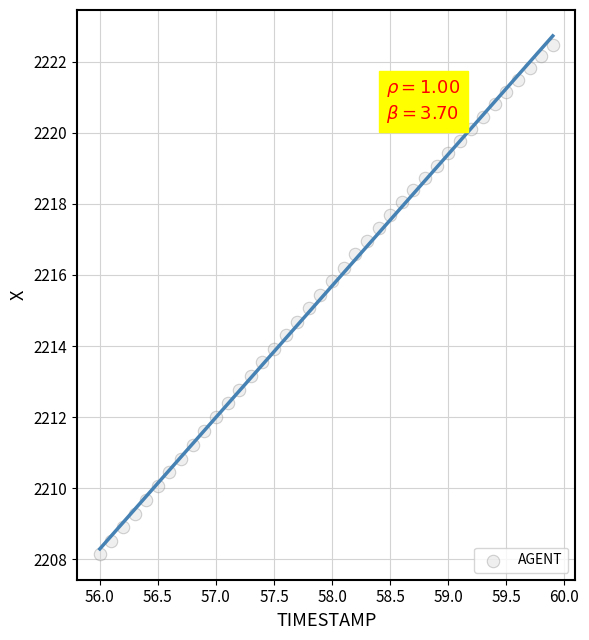

What is the range of X values (max minus min)?

3.9